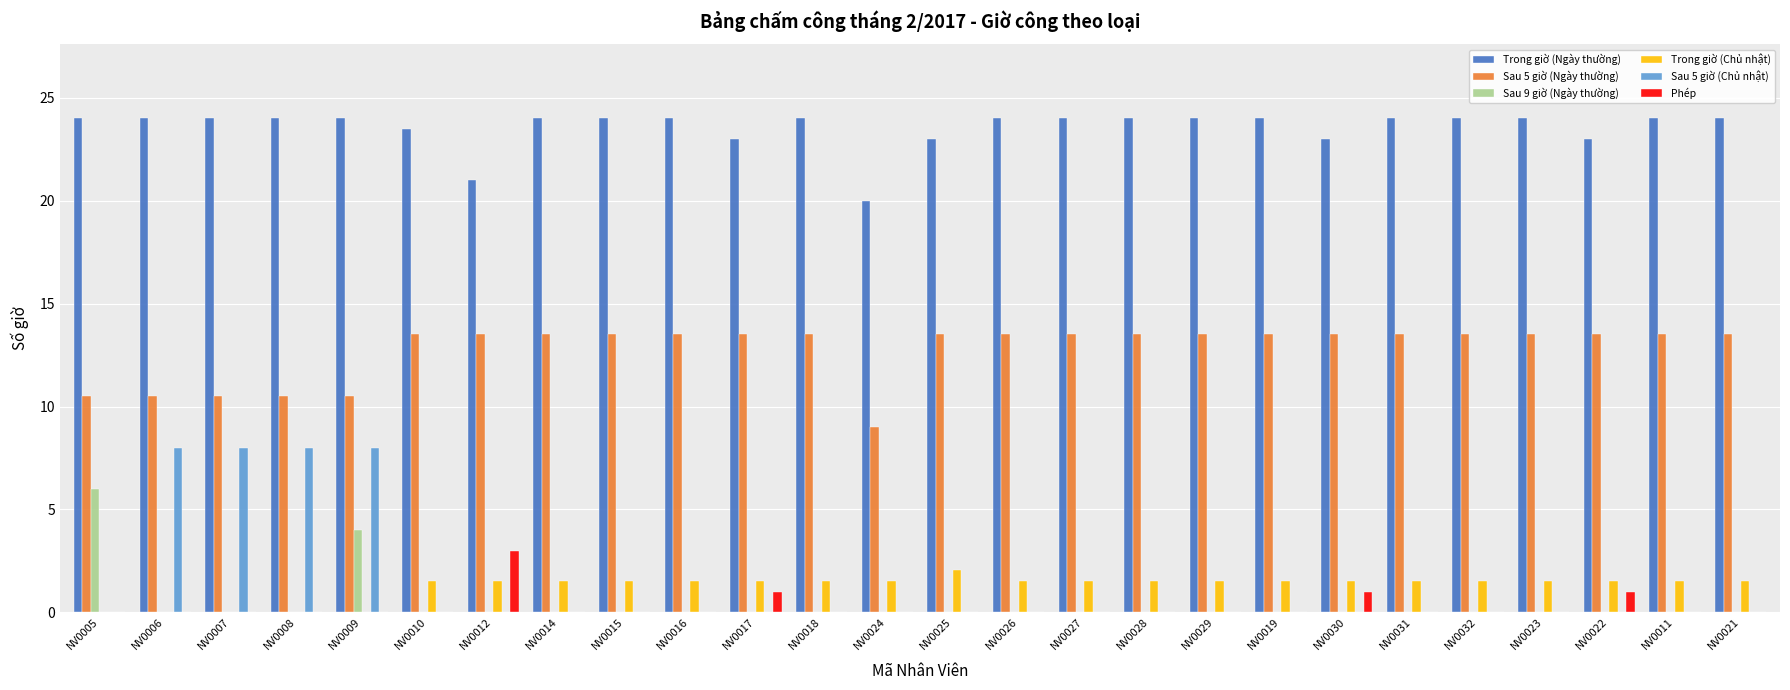

Which series has the largest total across all categories?

Trong giờ (Ngày thường)